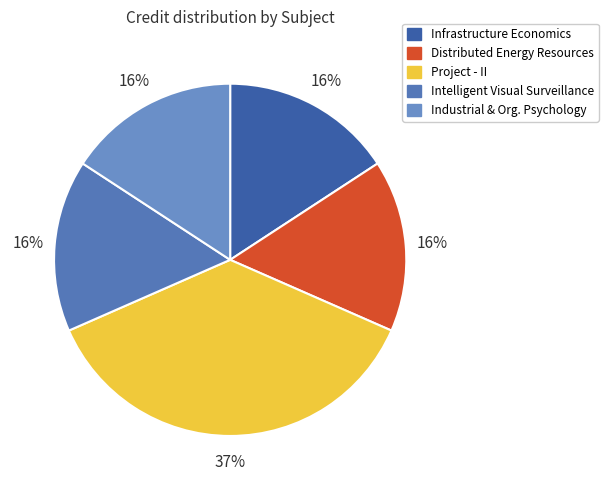

To the nearest percent, what is the difference between the largest and smallest slice percentages?

21%